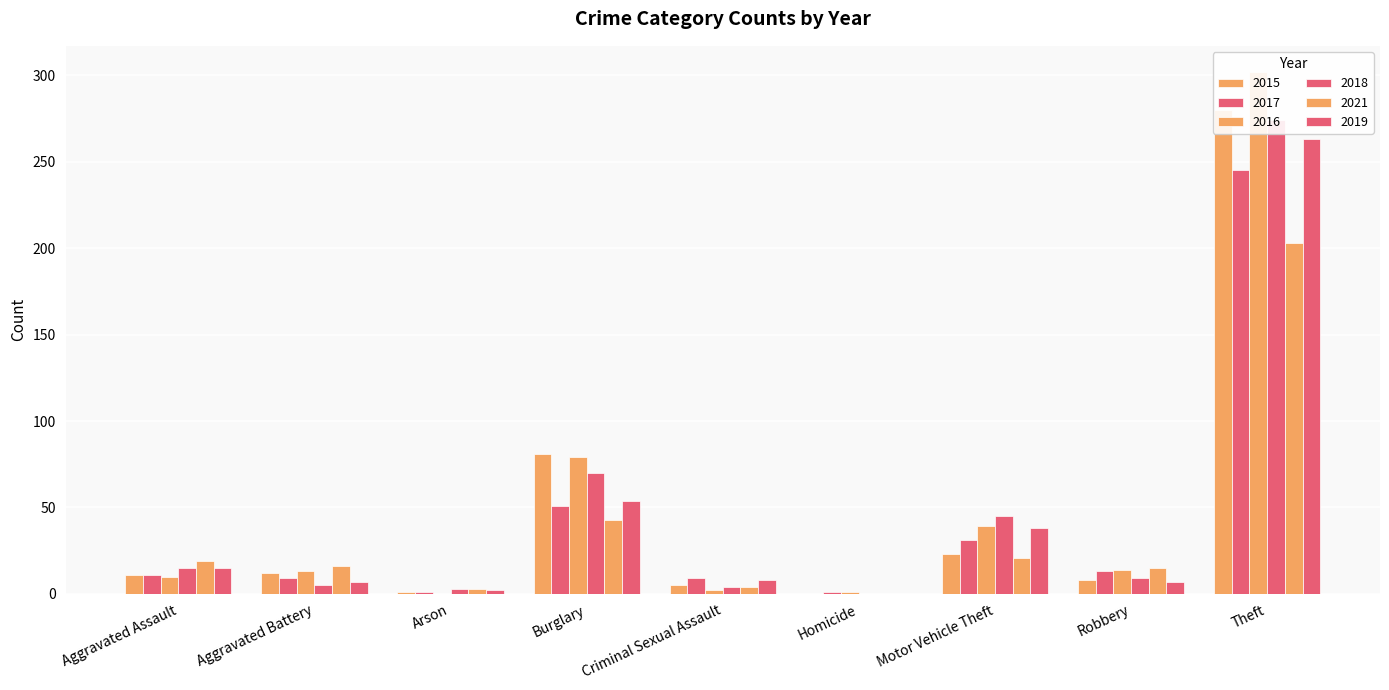

Which series changed the most between Aggravated Assault and Motor Vehicle Theft?

2018